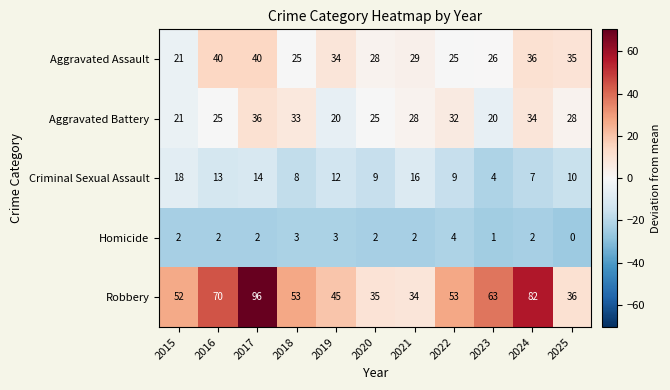

What is the minimum value shown in the chart?

0